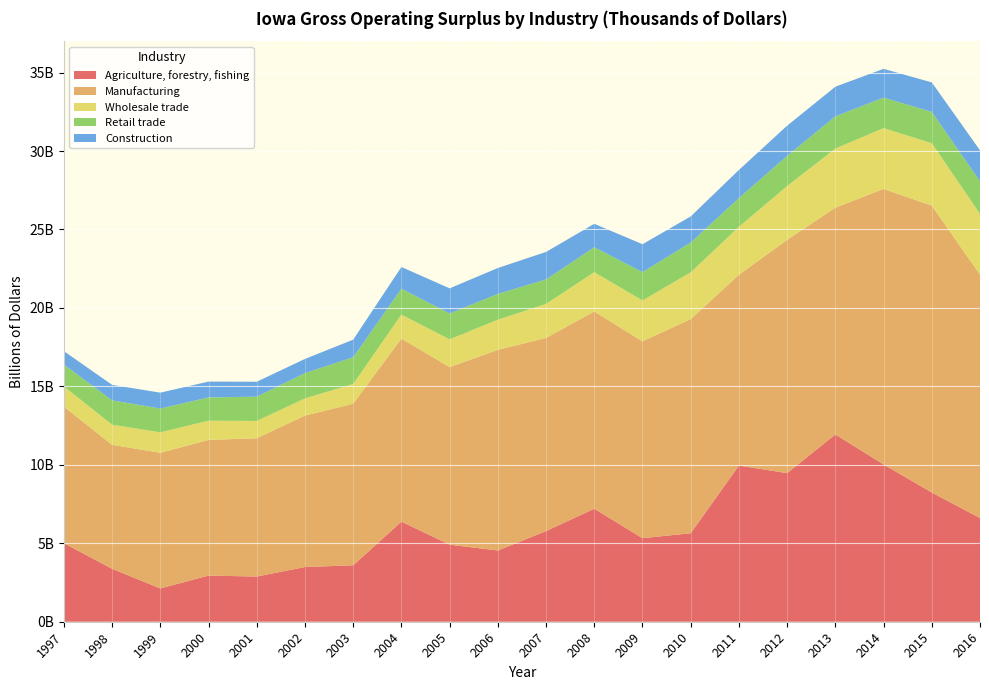

Reading left to right, transcribe all the data shown in this chart.

Agriculture, forestry, fishing: 1997=5004860	1998=3373175	1999=2122970	2000=2941079	2001=2880642	2002=3487987	2003=3596473	2004=6379758	2005=4912088	2006=4540935	2007=5778344	2008=7201452	2009=5325956	2010=5641221	2011=9954334	2012=9472506	2013=11934568	2014=10025056	2015=8236228	2016=6608501
Manufacturing: 1997=8701680	1998=7903344	1999=8642605	2000=8647883	2001=8812665	2002=9650767	2003=10298877	2004=11667579	2005=11314780	2006=12787019	2007=12309800	2008=12574181	2009=12545158	2010=13645244	2011=12154929	2012=14866665	2013=14454455	2014=17560688	2015=18283899	2016=15511872
Wholesale trade: 1997=1289749	1998=1282065	1999=1307993	2000=1222671	2001=1103825	2002=1095199	2003=1258016	2004=1529863	2005=1770221	2006=1922237	2007=2167728	2008=2503763	2009=2605418	2010=2983129	2011=3061359	2012=3426880	2013=3768455	2014=3874379	2015=3980231	2016=3873870
Retail trade: 1997=1396999	1998=1551313	1999=1515729	2000=1484399	2001=1546775	2002=1611120	2003=1702995	2004=1646779	2005=1649172	2006=1642954	2007=1560979	2008=1586111	2009=1808670	2010=1896807	2011=1829797	2012=1922664	2013=2051778	2014=1944181	2015=1995168	2016=2078980
Construction: 1997=849421	1998=986752	1999=1009817	2000=1008730	2001=950841	2002=904863	2003=1121176	2004=1384857	2005=1601096	2006=1652431	2007=1751938	2008=1495379	2009=1775224	2010=1664294	2011=1794661	2012=1925383	2013=1889296	2014=1834172	2015=1877924	2016=1970675